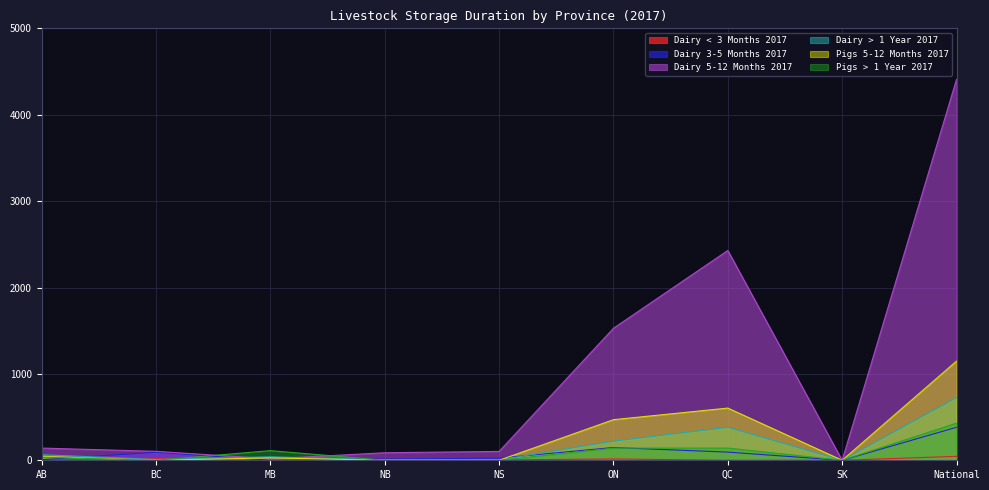

What position from the left is National?

9